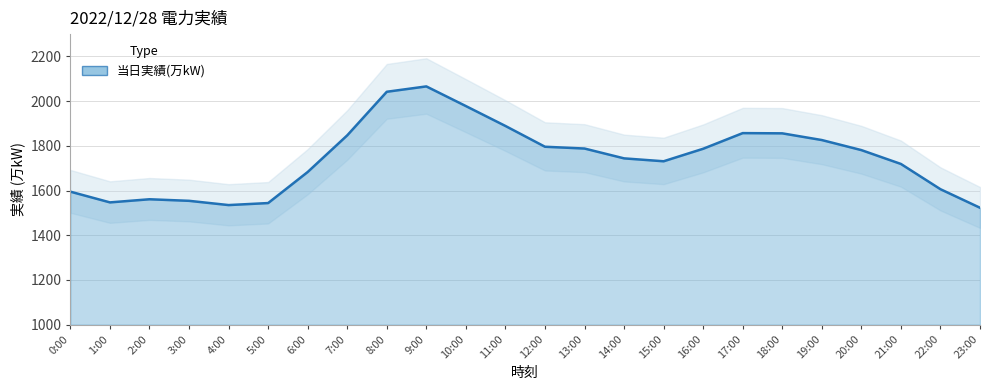

What is the average value?

1744